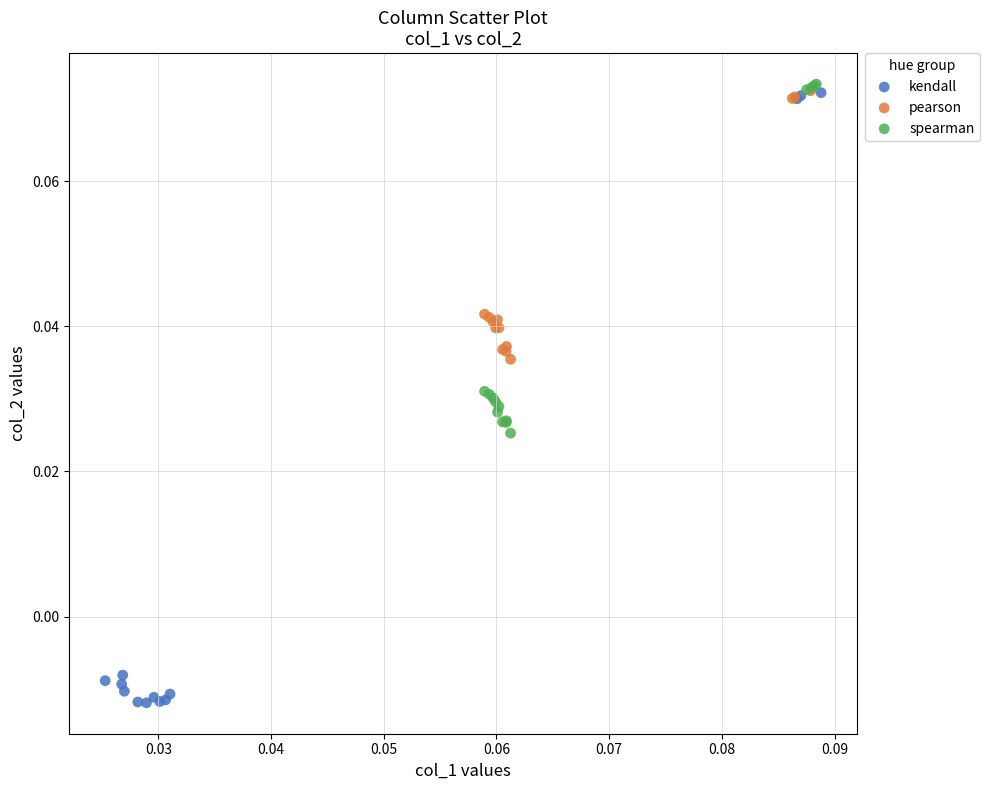

Which series reaches the maximum Y coordinate?

spearman